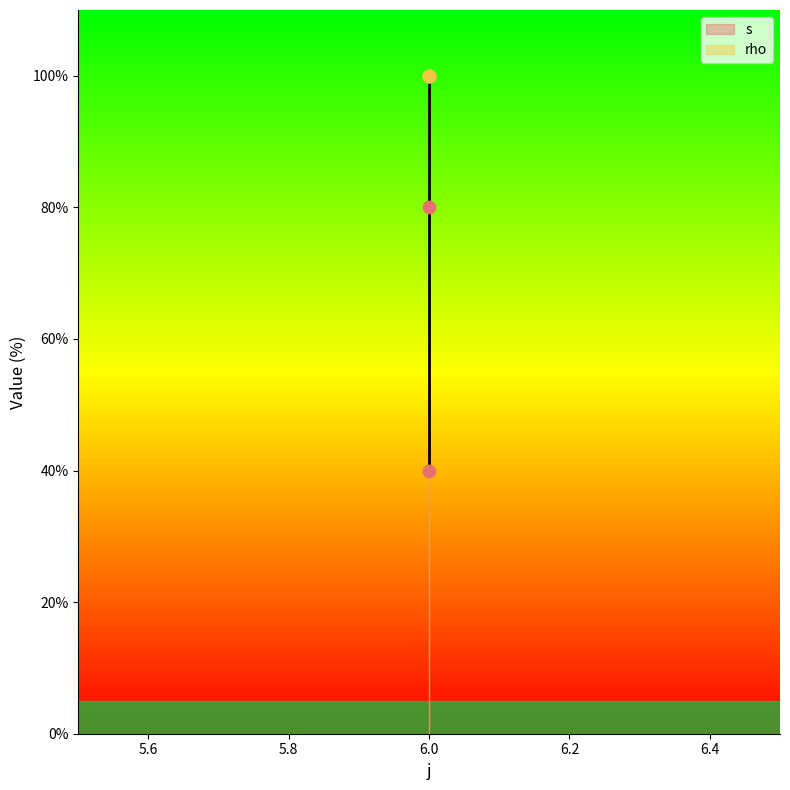

What is the ratio of the value at 6 to the value at 6?

0.4